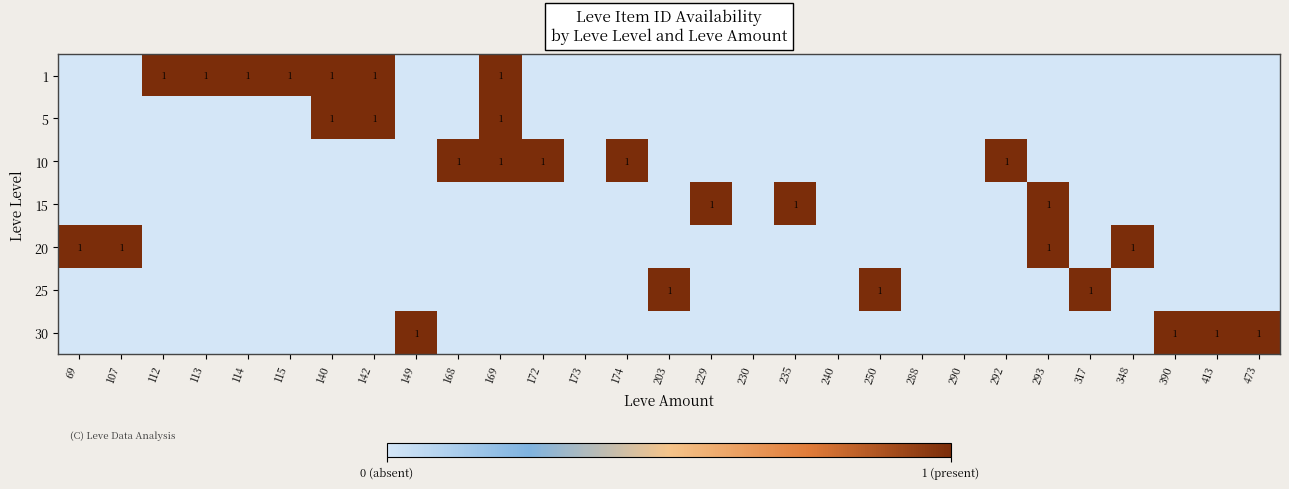

What is the difference between the maximum and second lowest values in the 15 series?

1